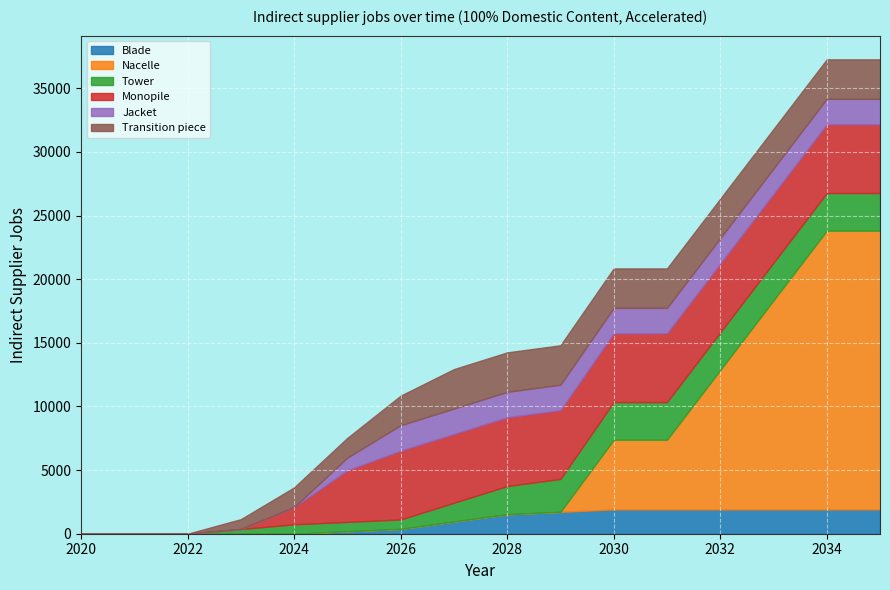

What is the highest value of the Blade series?

1909.2